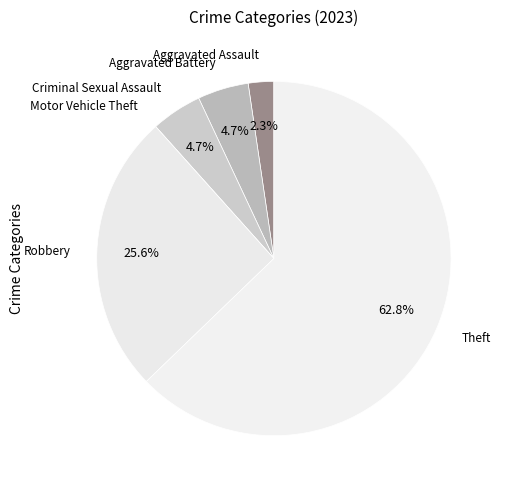

Is Theft the majority of the pie?

Yes